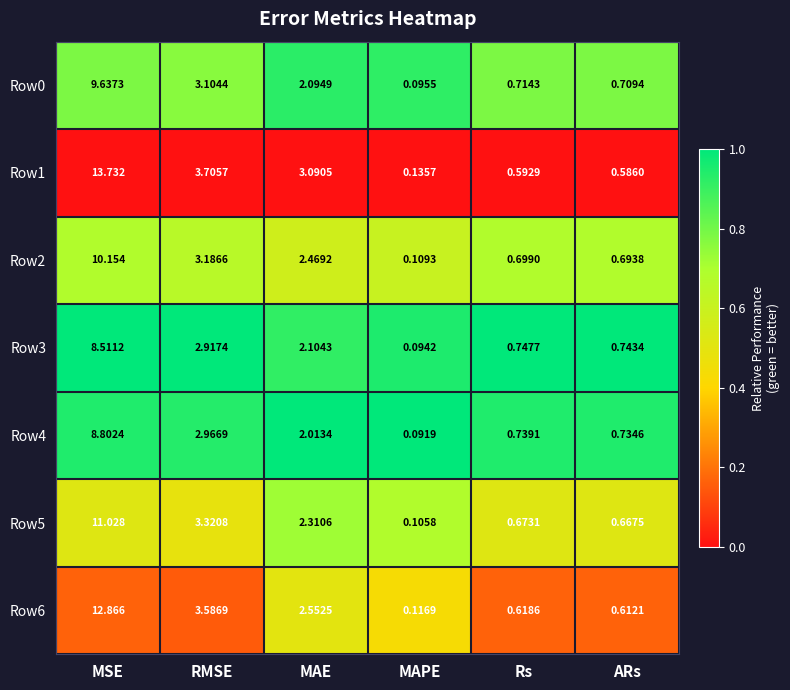

At which category does the chart reach its minimum across all series?

MAPE